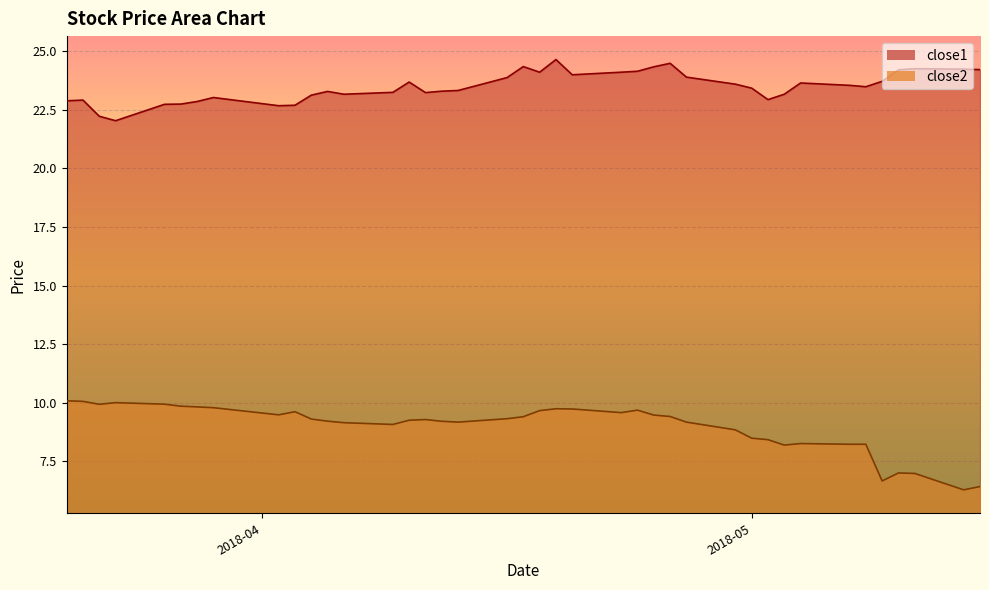

Is it true that close2 equals 9.9 at 2018-03-22?

True